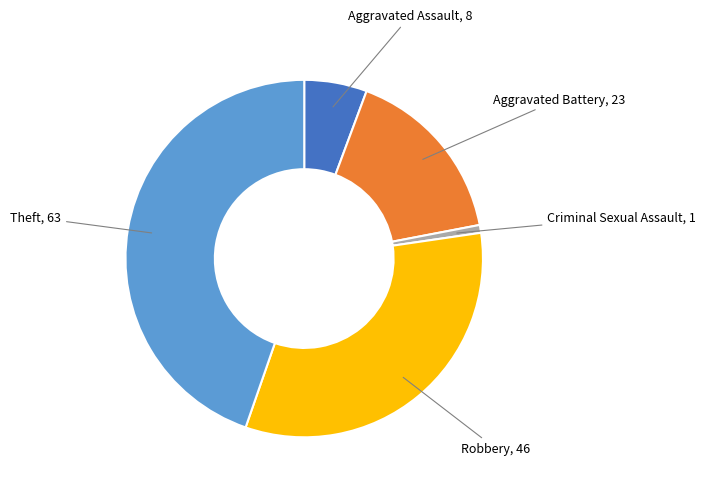

Is there a majority slice in this chart?

No